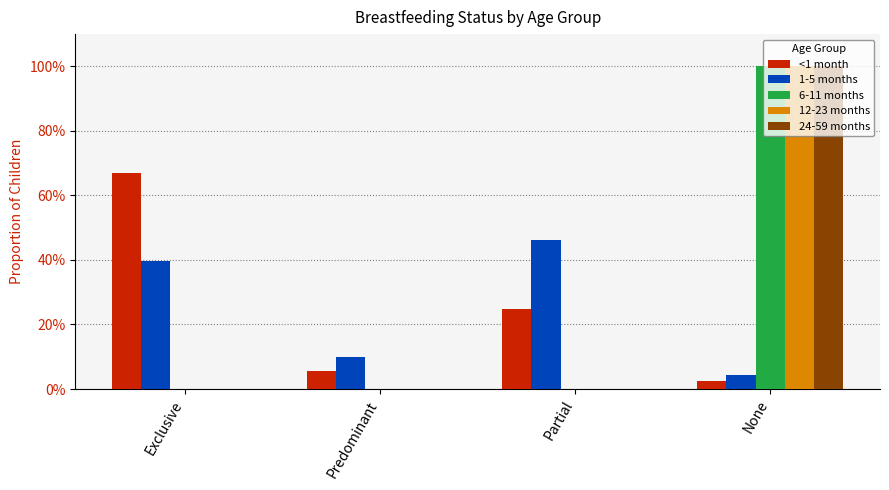

What are all the series names shown in the legend?

<1 month, 1-5 months, 6-11 months, 12-23 months, 24-59 months